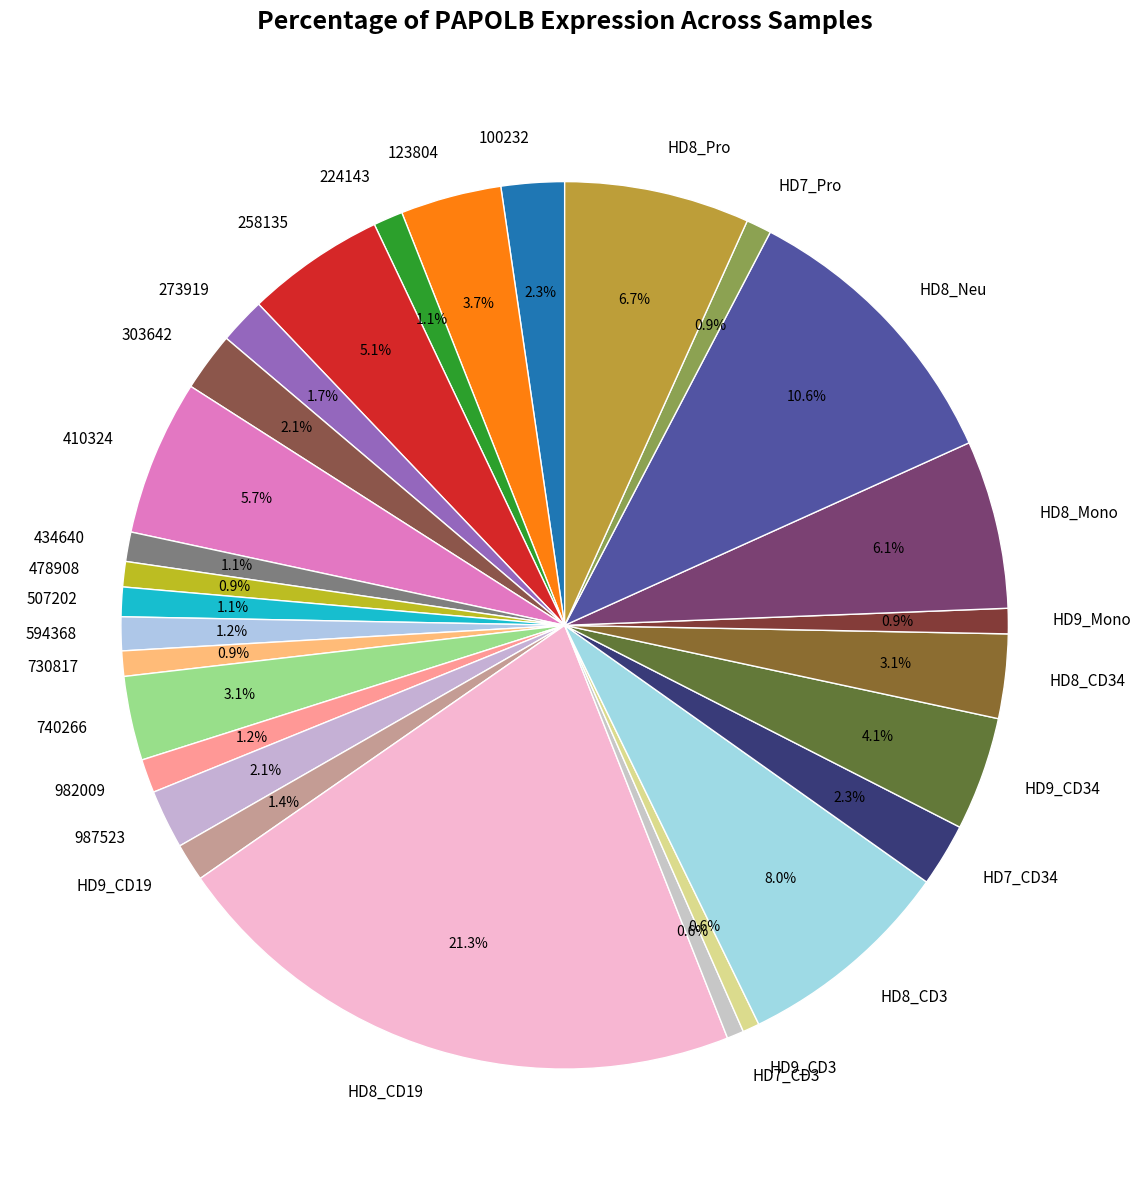

What is the largest slice in the pie chart?

HD8_CD19